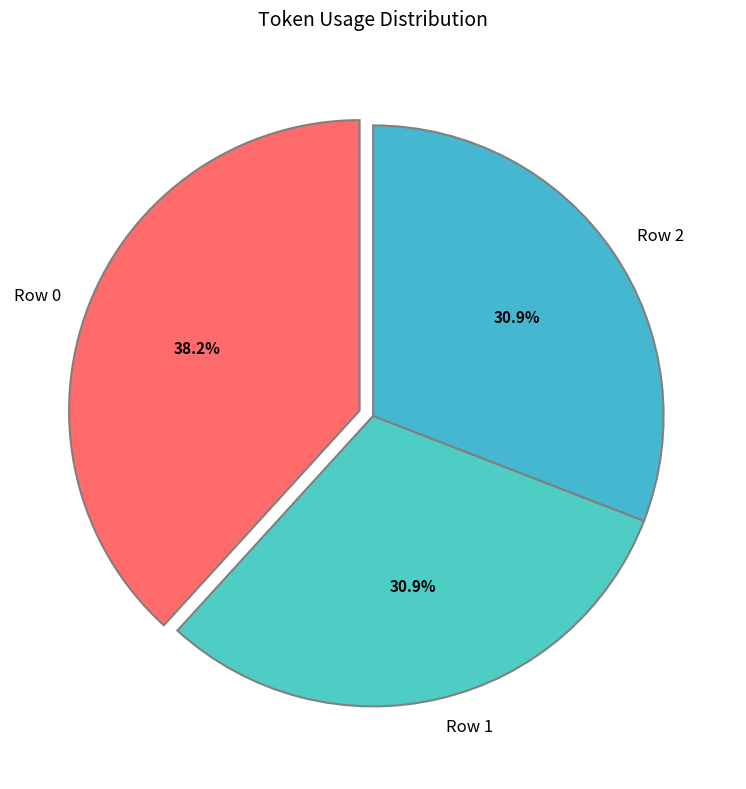

To the nearest percent, what is the combined percentage of Row 0 and Row 1?

69%